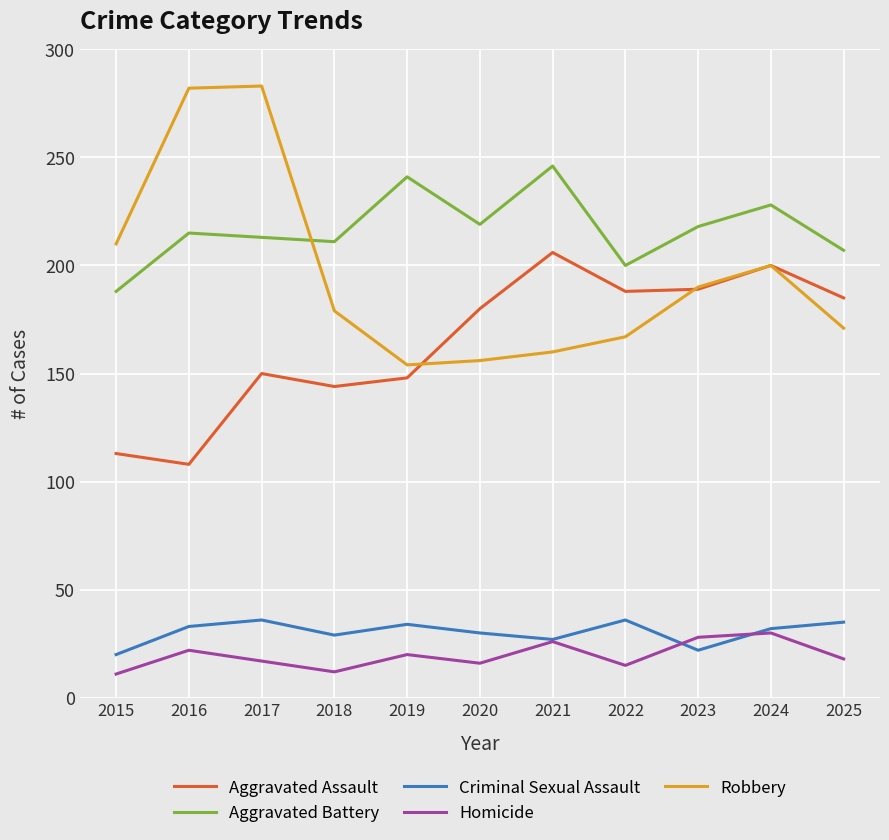

What is the sum of all Robbery values?

2152